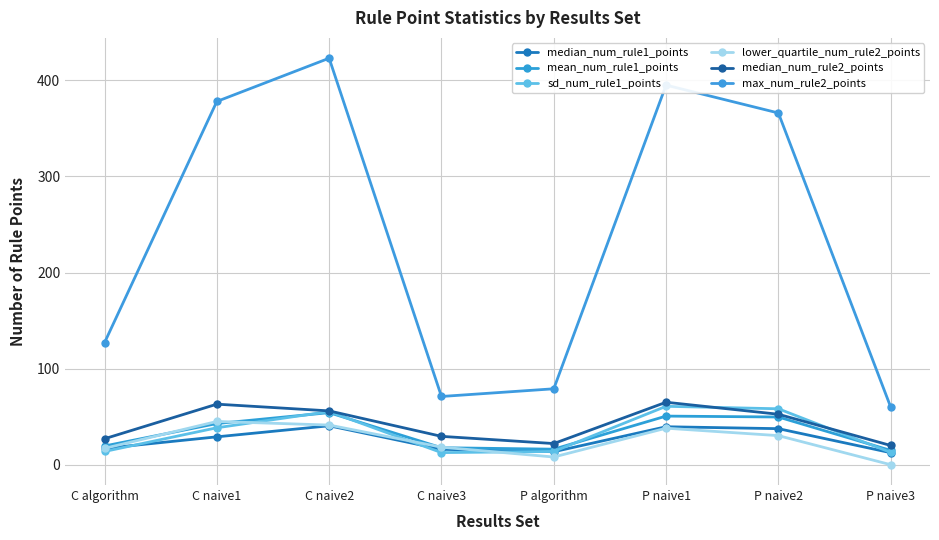

Between C algorithm and P naive2, which series saw the biggest shift?

max_num_rule2_points